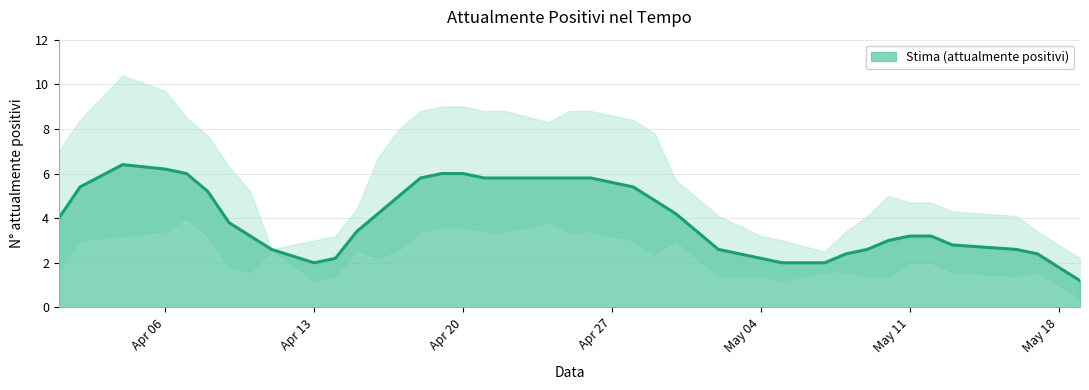

What is the maximum value for Stima (attualmente positivi)?

6.4